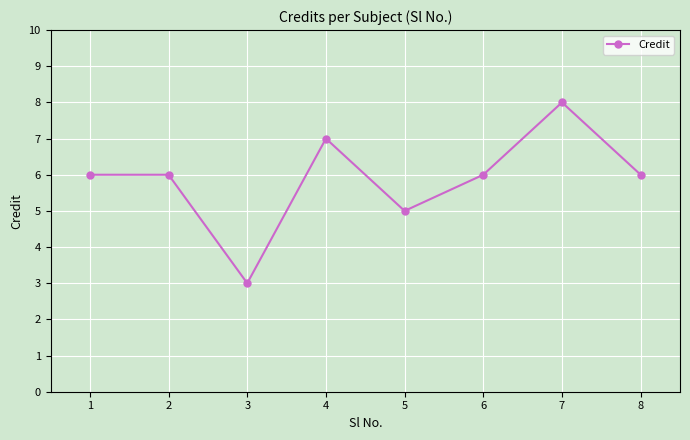

Count the number of categories in the chart.

8